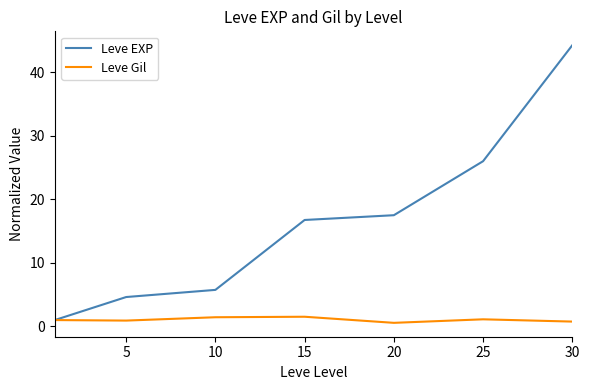

List the series in order of their overall mean, lowest first.

Leve Gil, Leve EXP